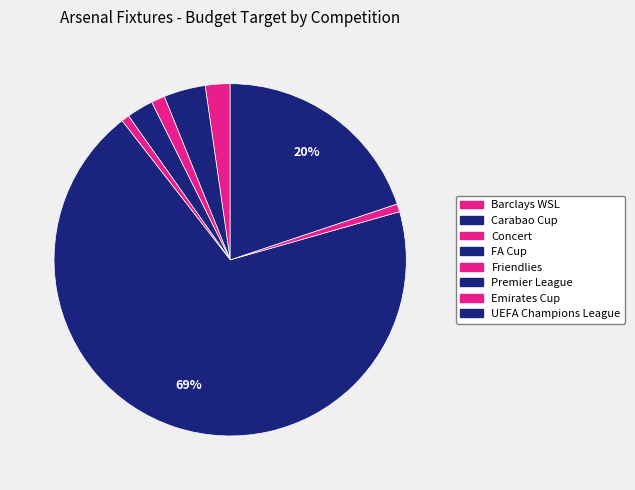

How many segments does this pie chart have?

8